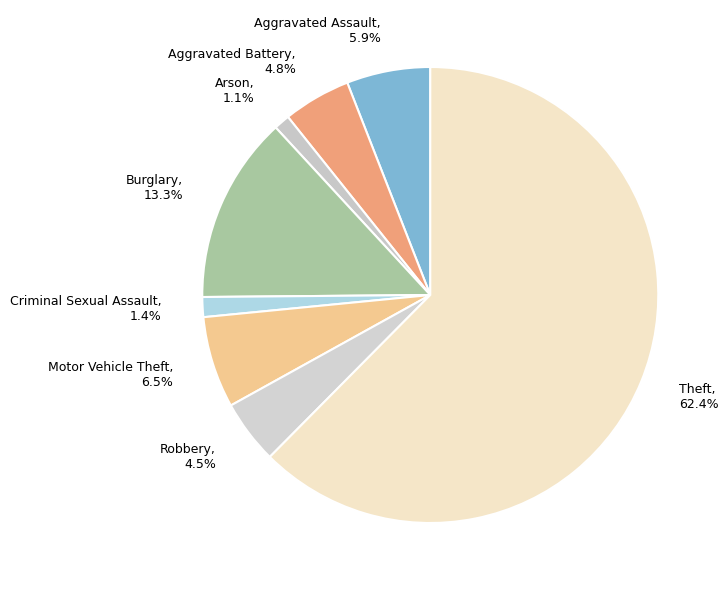

How many segments does this pie chart have?

8